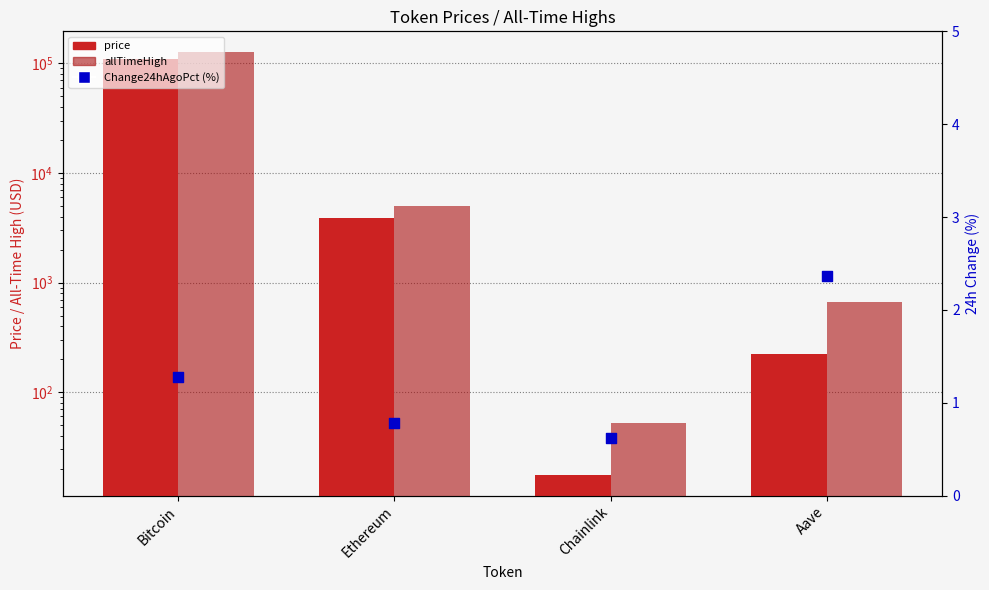

Which series reaches the minimum Y coordinate?

Change24hAgoPct (%)